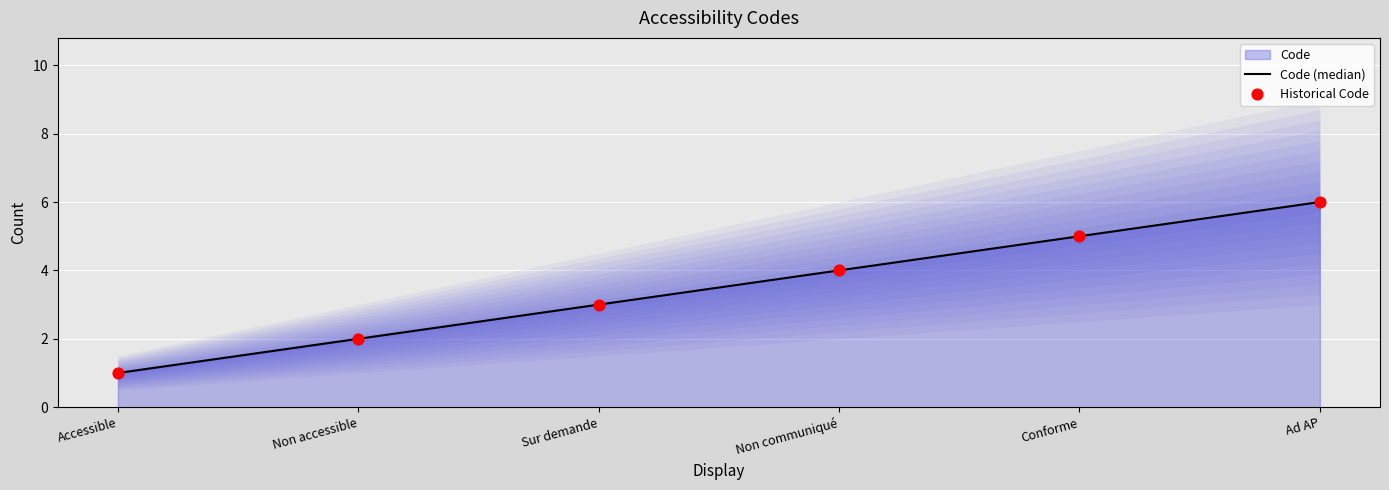

At how many categories does at least one series exceed 3?

3